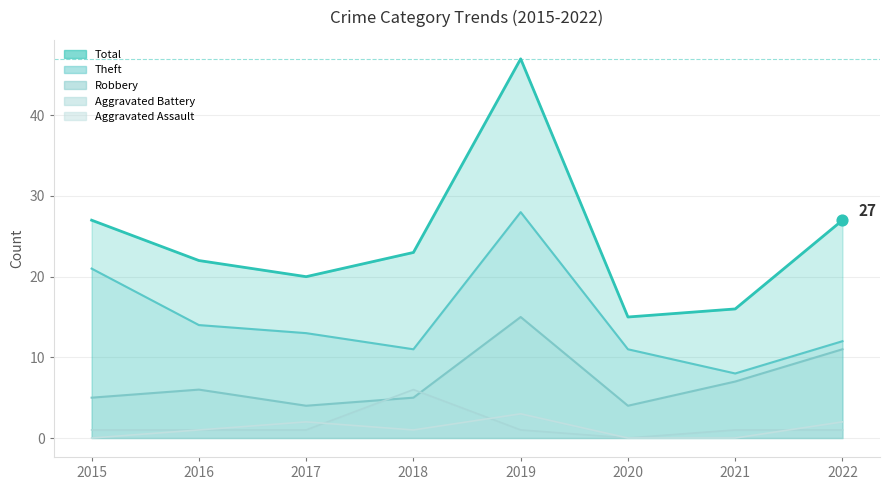

At how many categories does at least one series exceed 46?

1